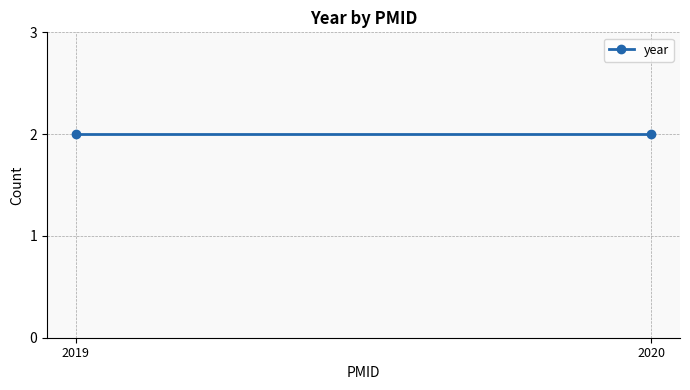

How many lines are shown in the chart?

1